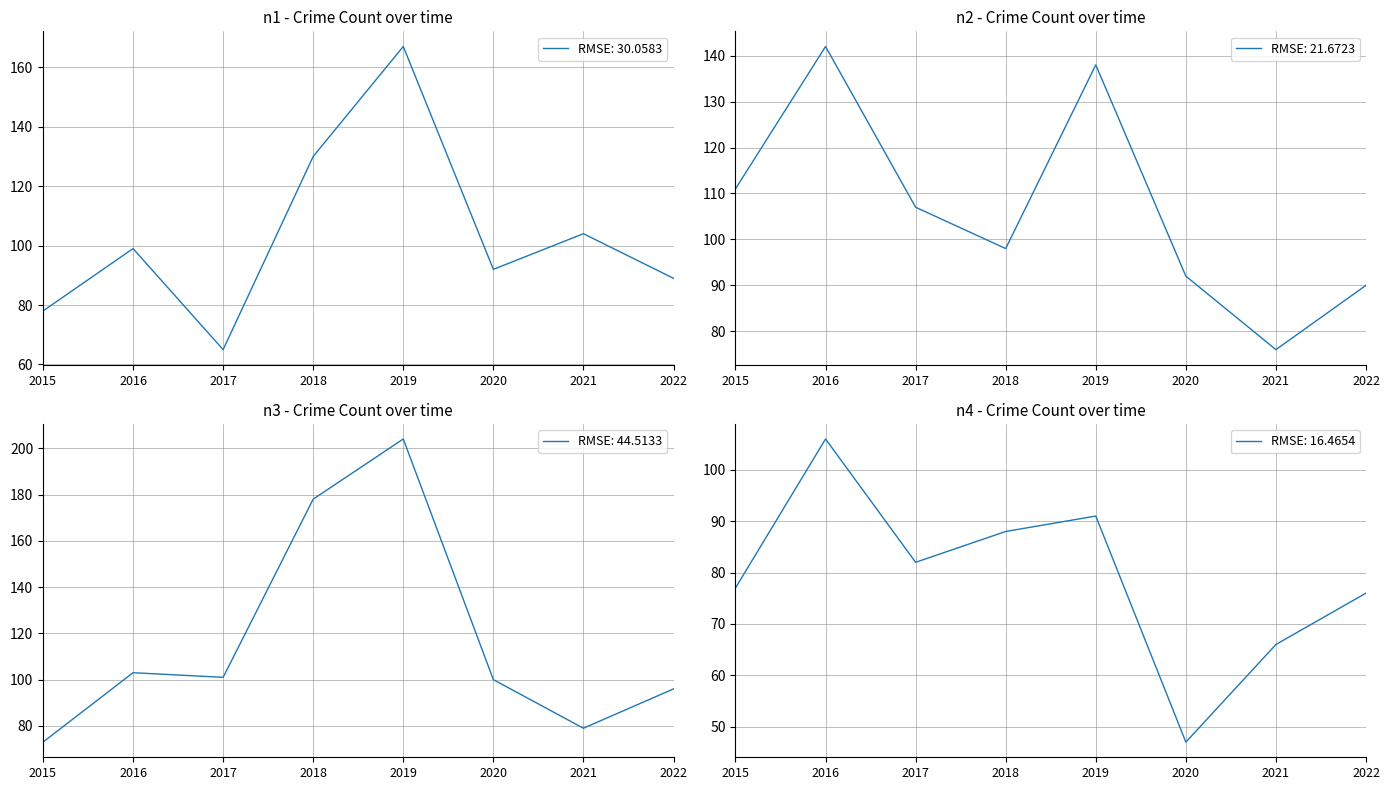

Which category has the highest value in the RMSE: 30.0583 series?

2019